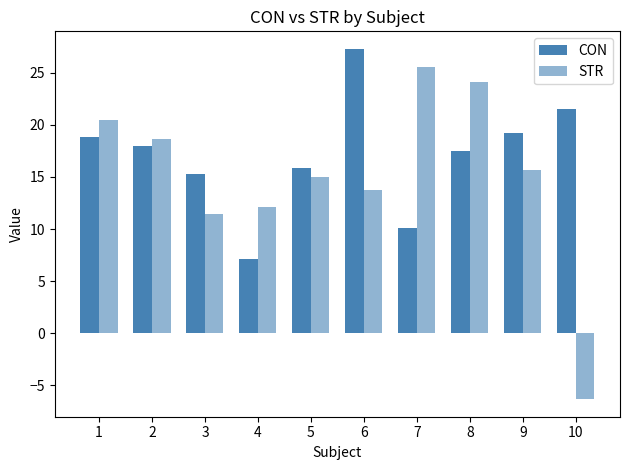

The value of CON at 10 is 21.6. True or false?

True